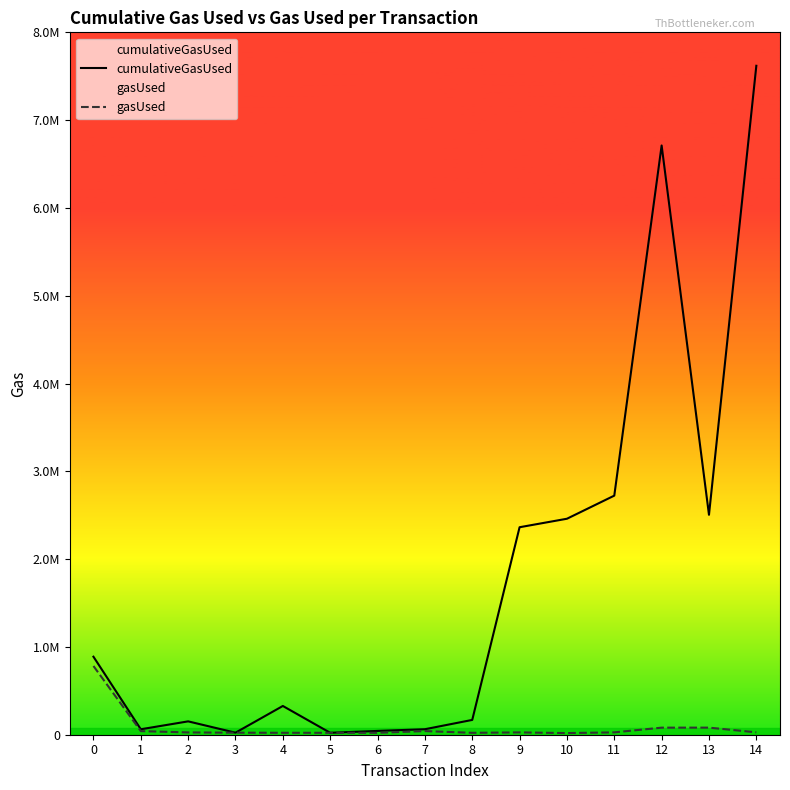

Is it true that cumulativeGasUsed equals 60600 at 2?

False